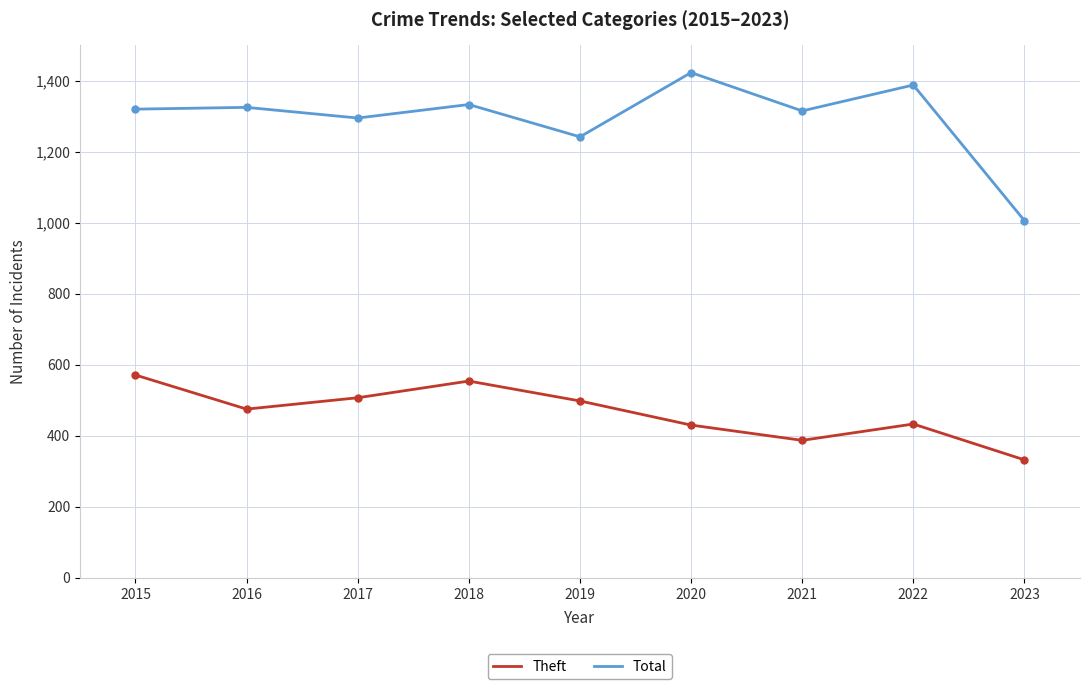

What is the spread (max minus min) of values at 2020?

993